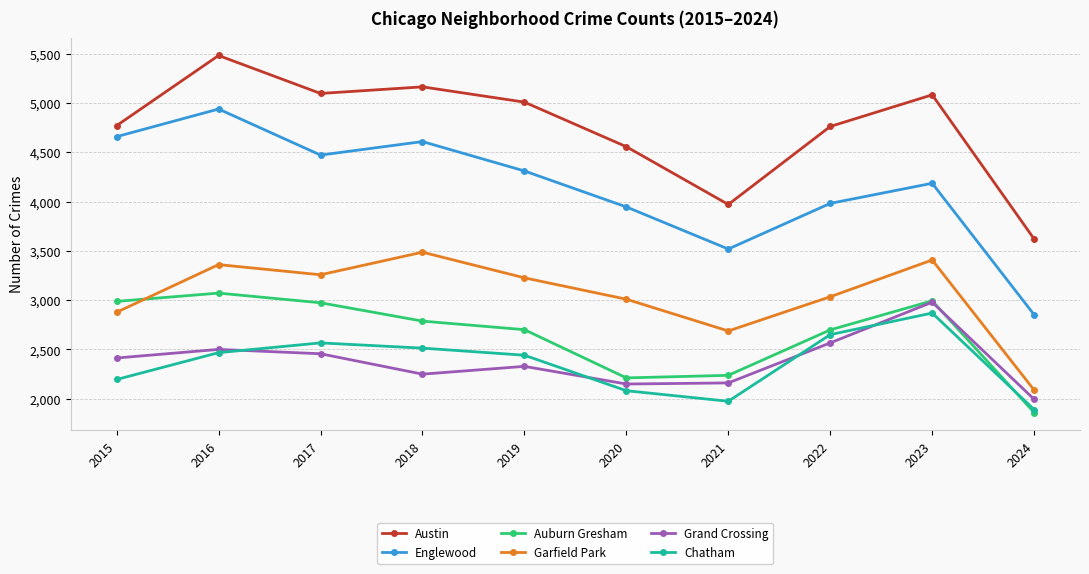

In Grand Crossing, how many points are lower than both neighbors (excluding endpoints)?

2